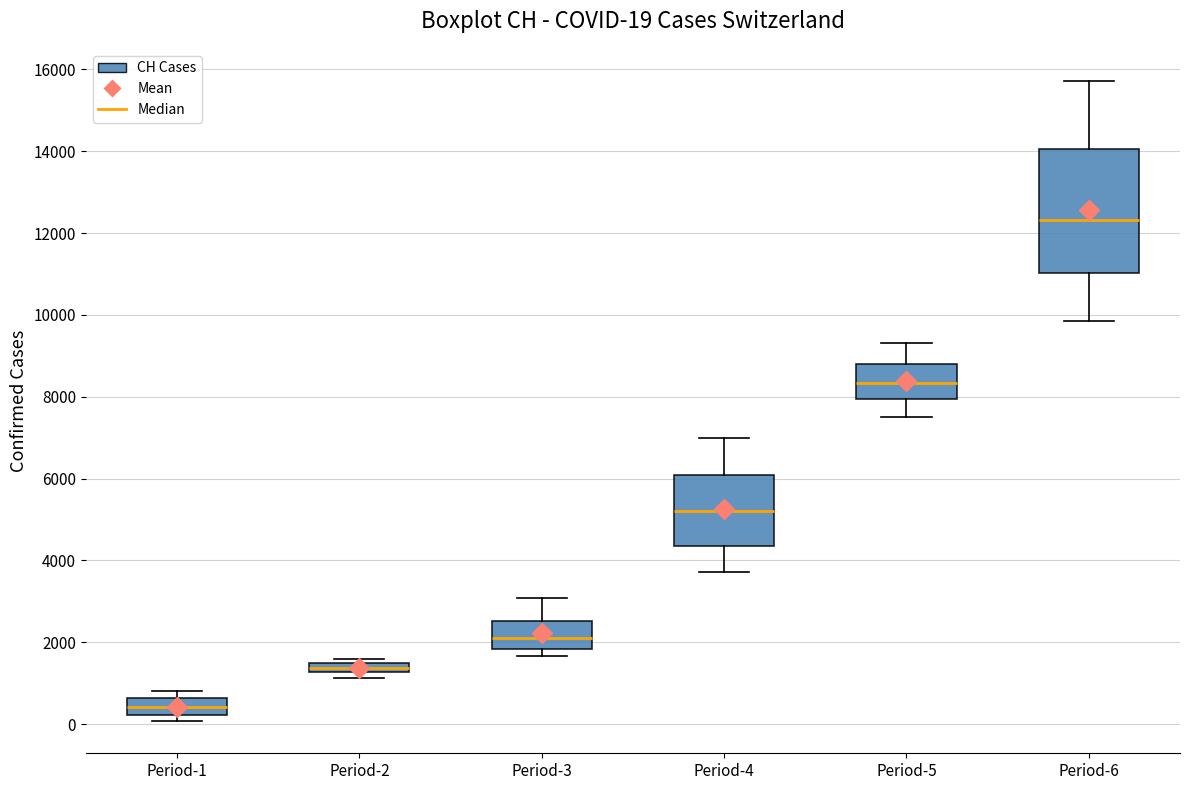

Comparing the boxes themselves (not the whiskers), which one is the tallest?

Period-6